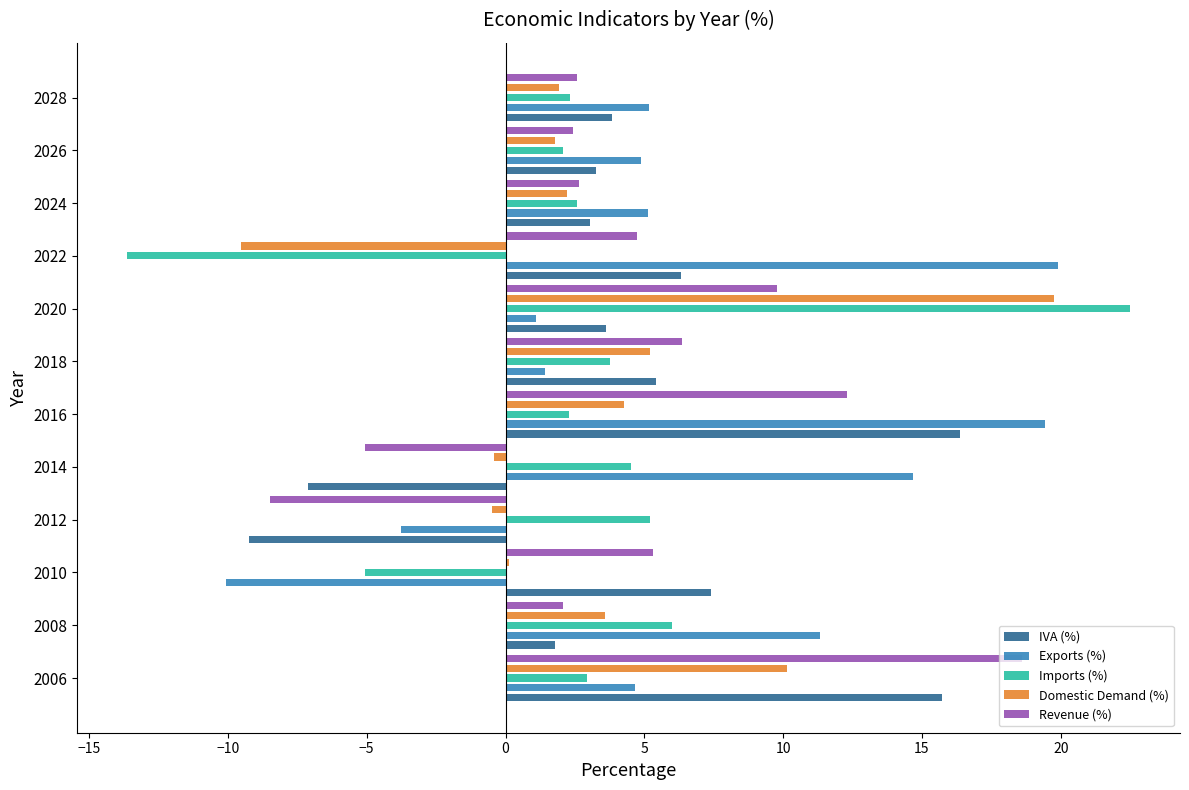

What is the value of the Imports (%) bar at the 4th from the left?

5.2